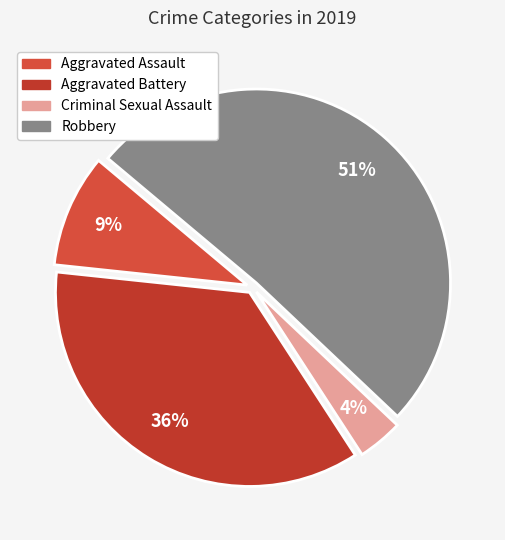

Between Aggravated Battery and Criminal Sexual Assault, which is larger?

Aggravated Battery